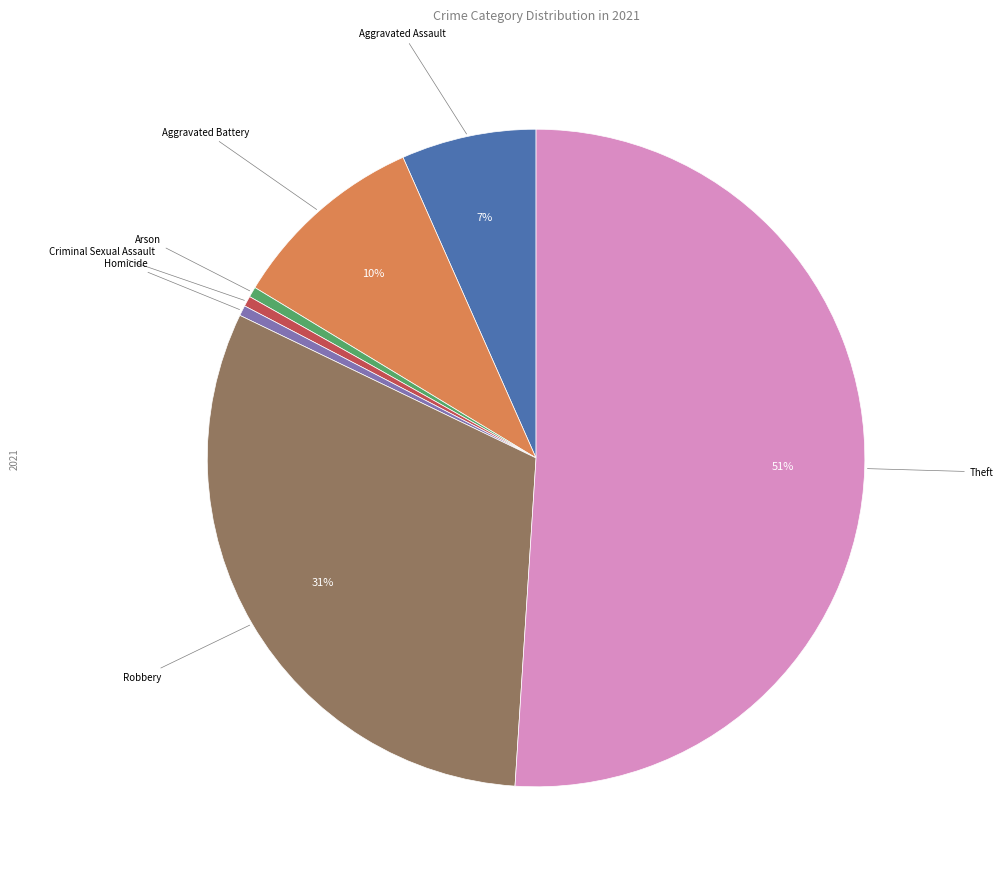

The Homicide slice represents 11% of the pie. True or false?

False